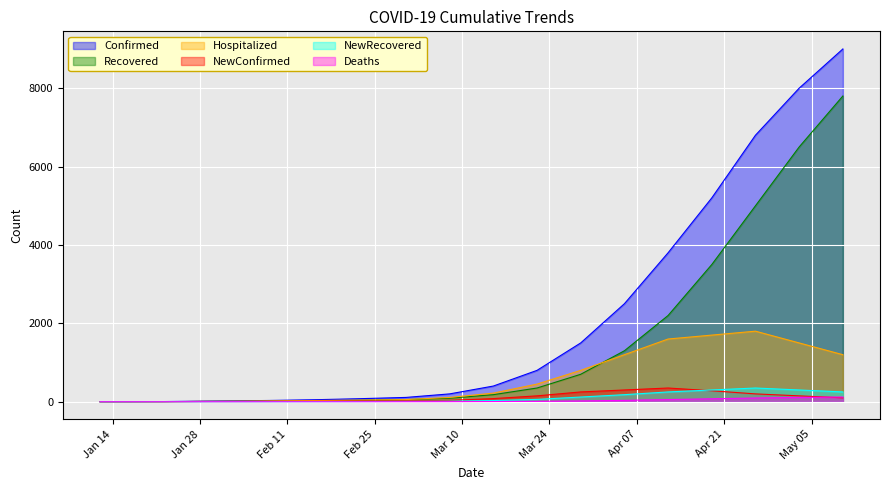

What is the greatest value displayed?

9000